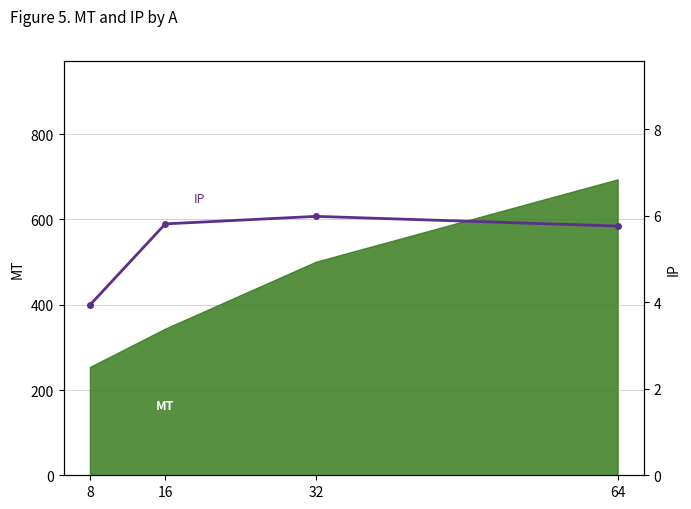

Rank the categories by value from highest to lowest.

32, 16, 64, 8